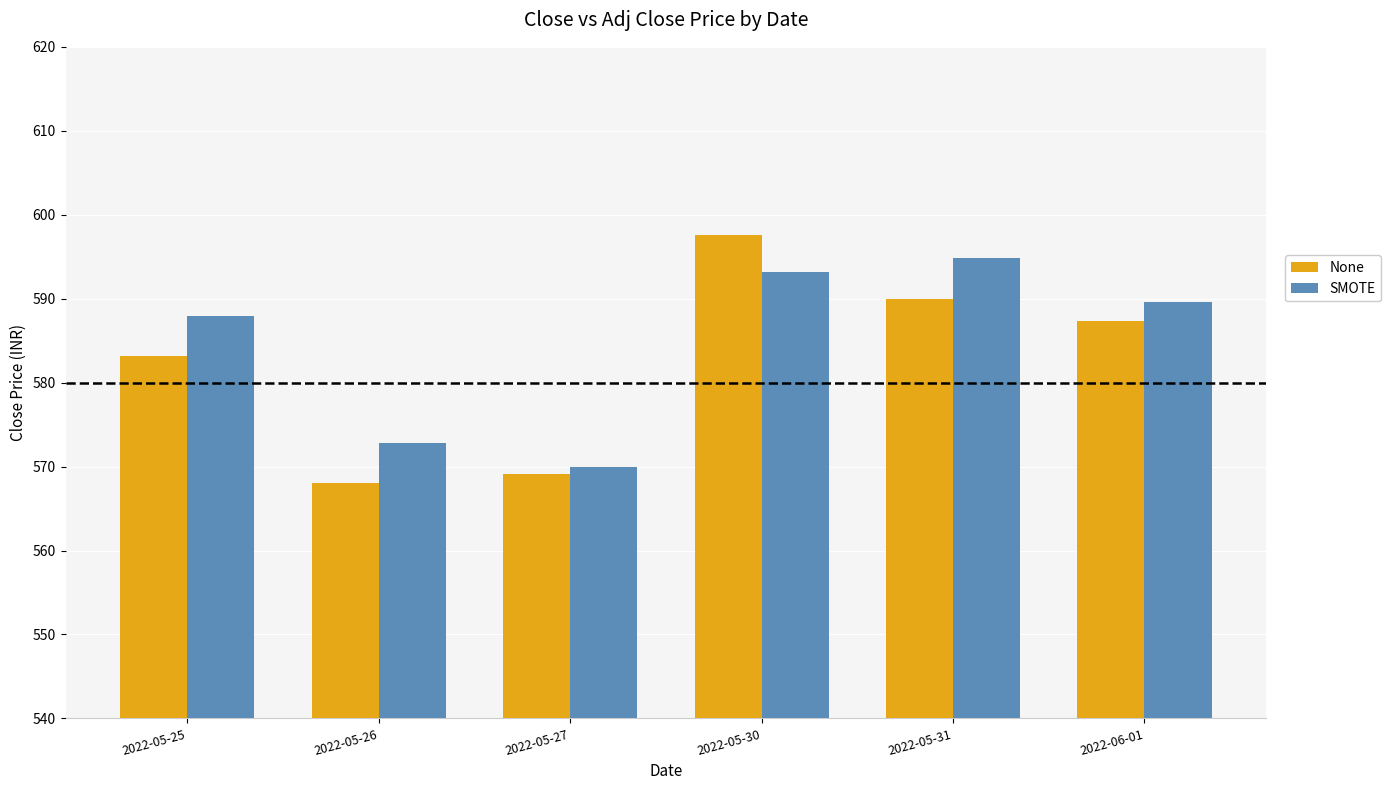

True or false: None has a value of 938.5 at 2022-05-27.

False